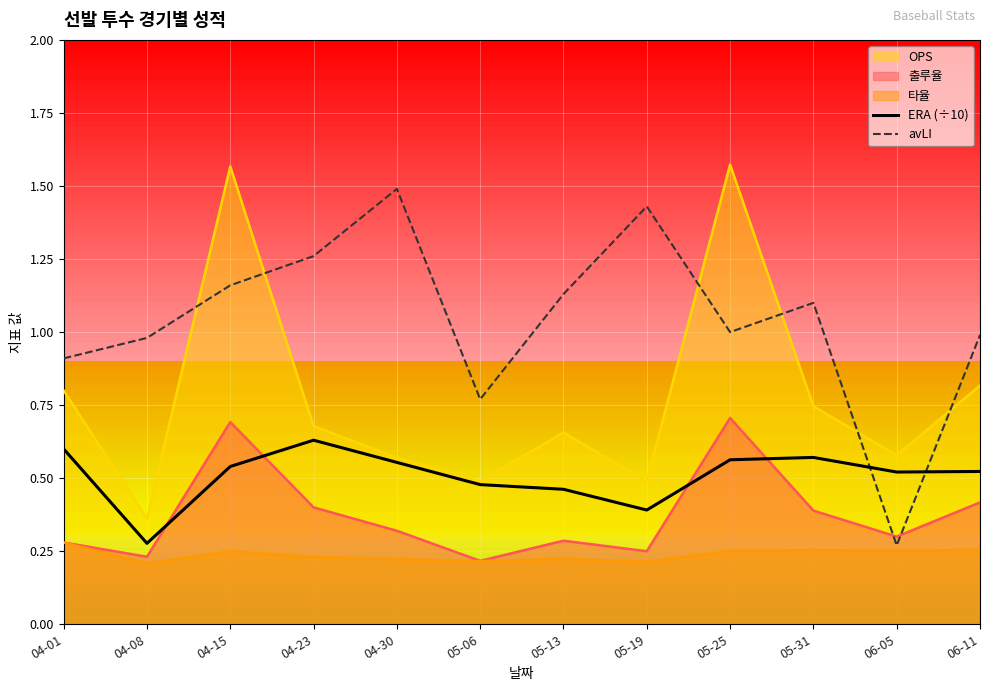

What is the approximate value of avLI at 04-23?

1.3